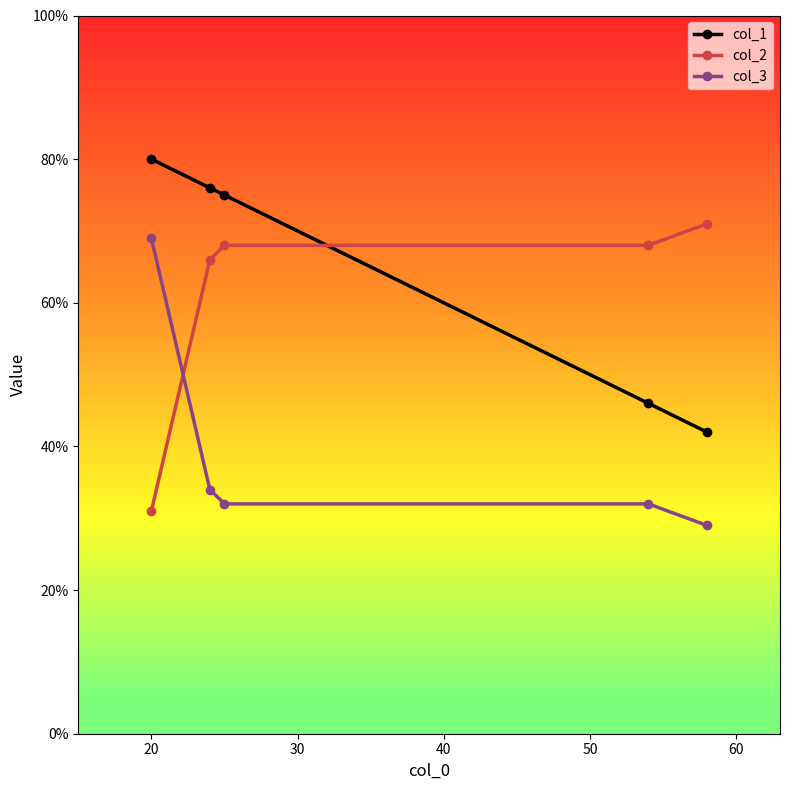

What is the maximum value shown in the chart?

80